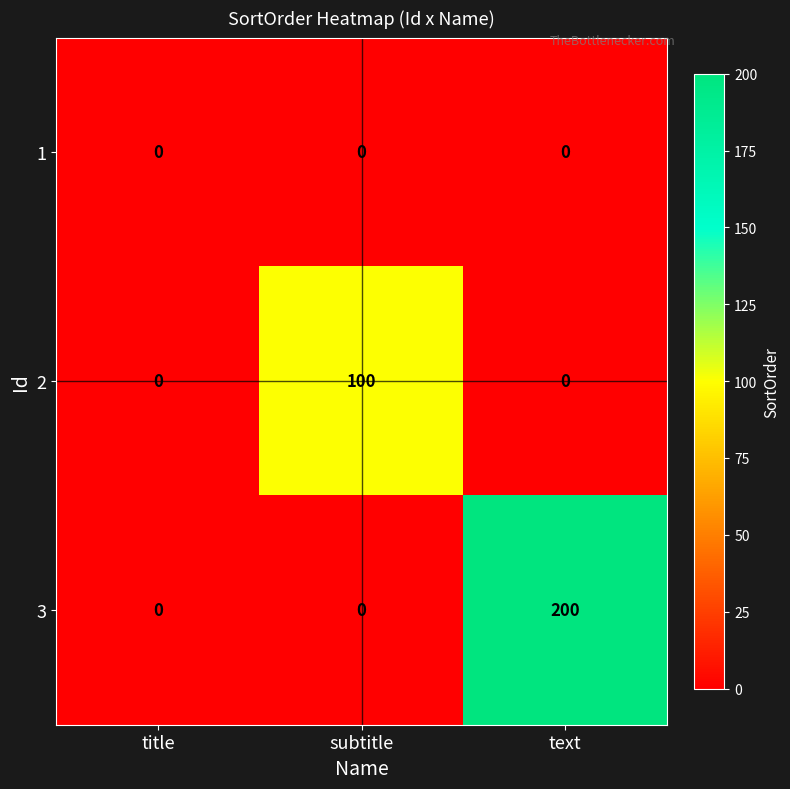

What is the greatest value displayed?

200